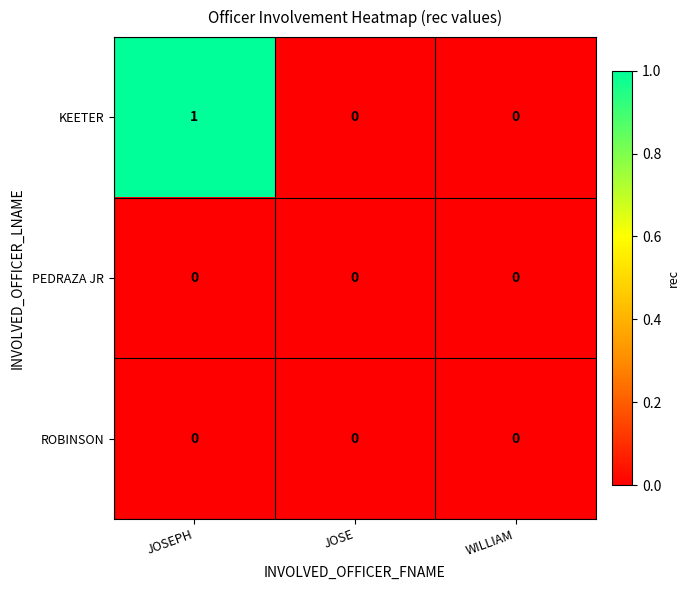

At which category is the sum across all series the highest?

JOSEPH